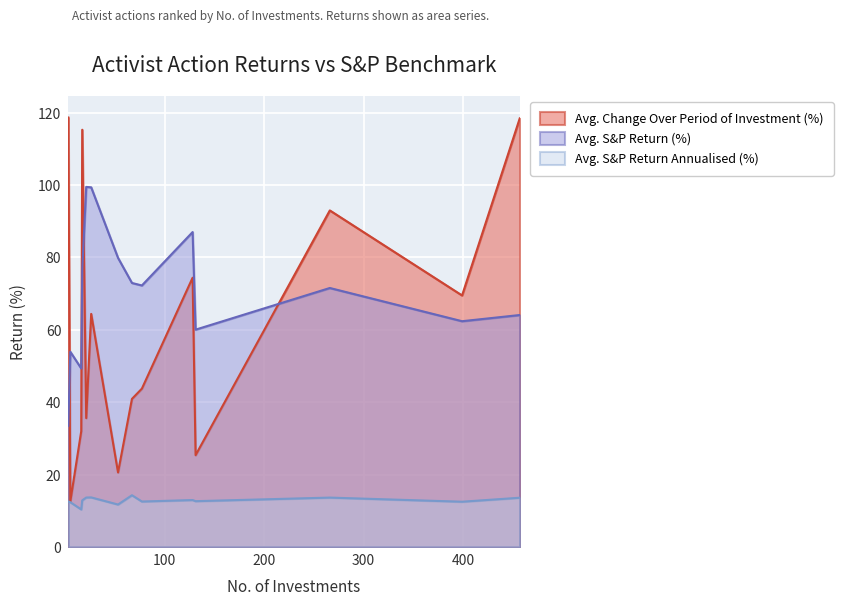

Rank the series by their maximum value, from lowest to highest.

Avg. S&P Return Annualised (%), Avg. S&P Return (%), Avg. Change Over Period of Investment (%)